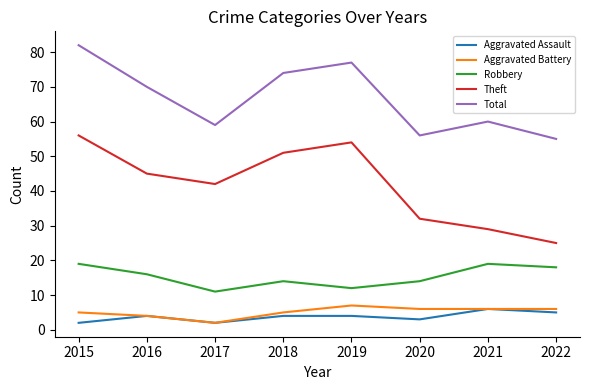

Rank the series by their maximum value, from highest to lowest.

Total, Theft, Robbery, Aggravated Battery, Aggravated Assault